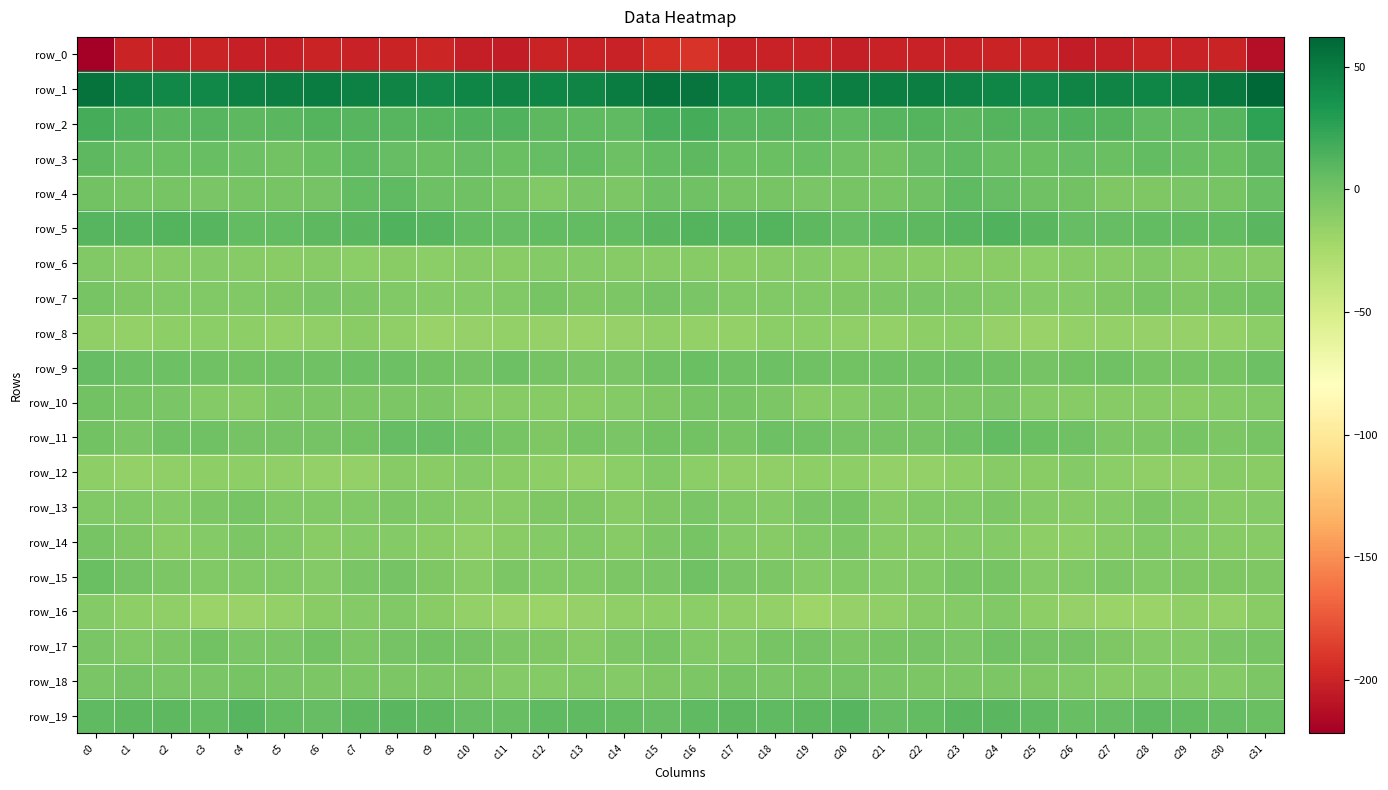

Which series has the largest total across all categories?

row_1